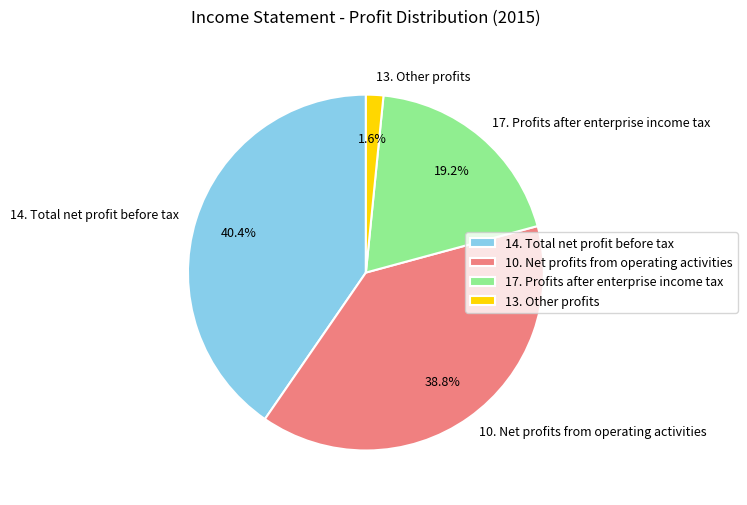

Is it true that 17. Profits after enterprise income tax is 33% of the pie?

False